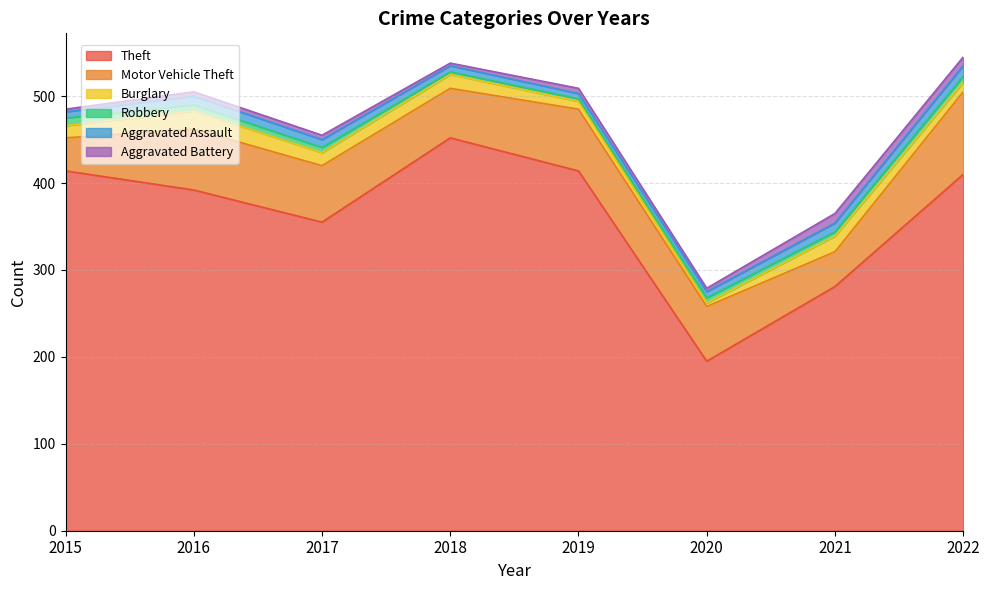

How many times do Aggravated Assault and Burglary cross each other?

3